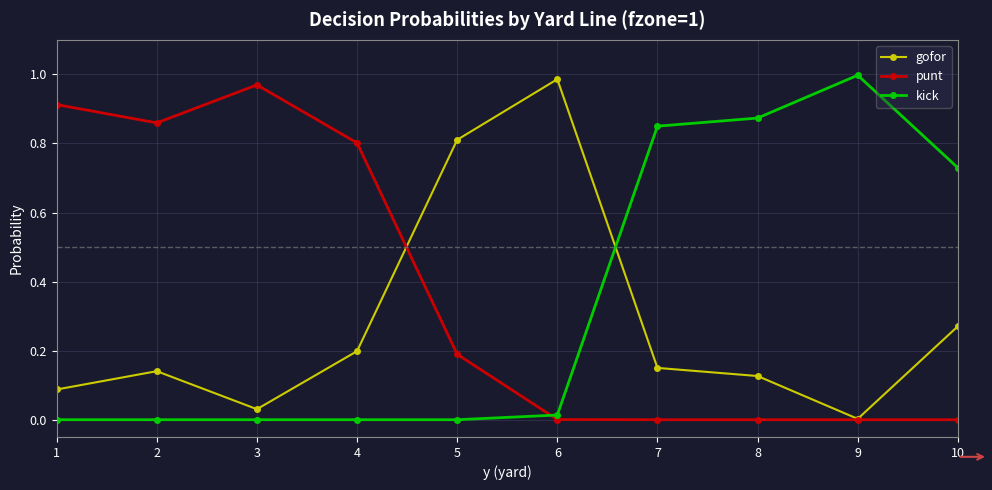

At how many categories does at least one series exceed 0?

10